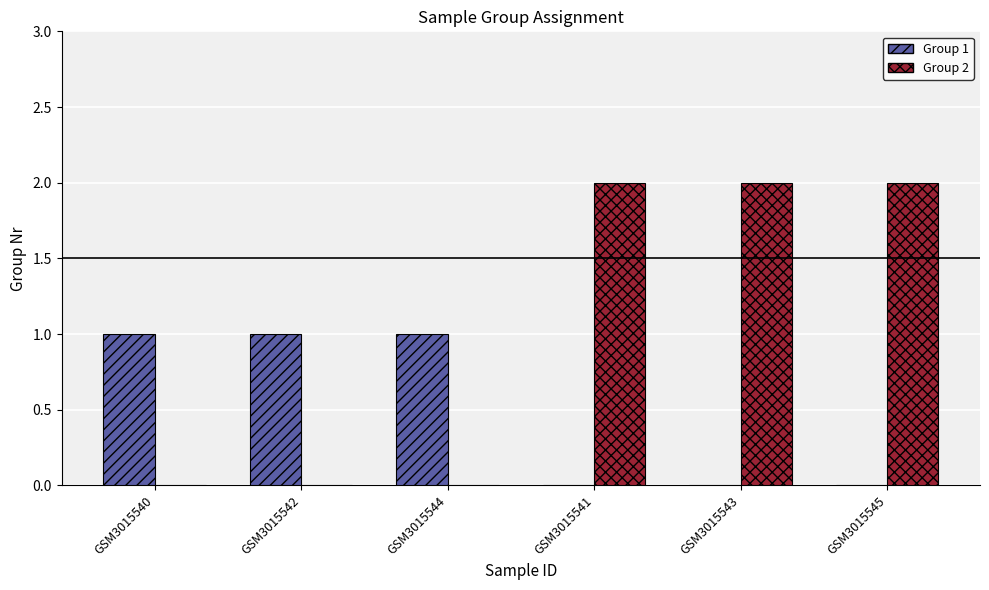

What are all the series names shown in the legend?

Group 1, Group 2